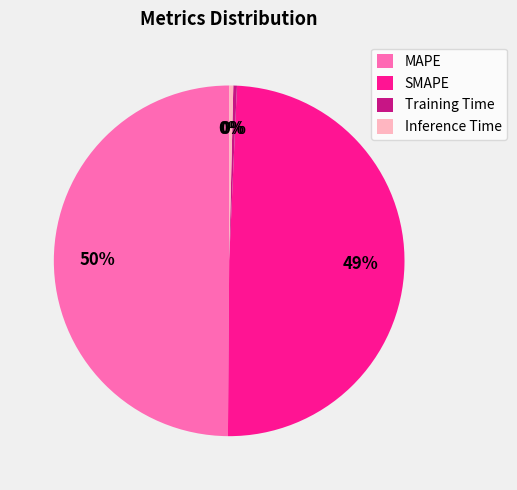

Do Training Time and Inference Time together represent more than half of the pie?

No